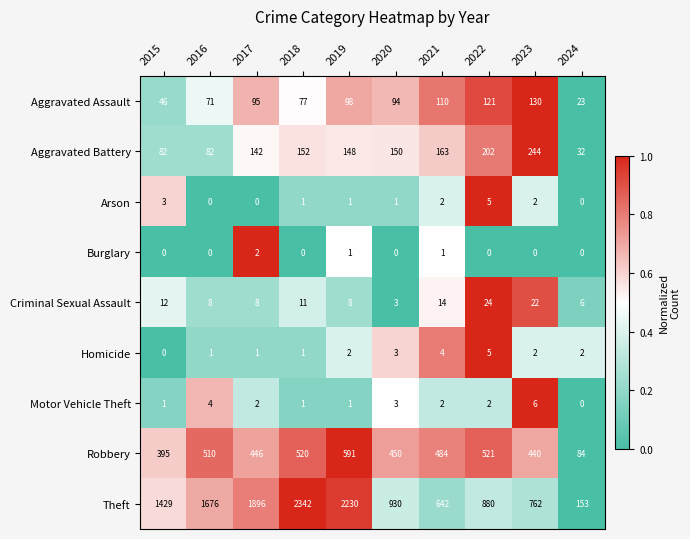

True or false: Criminal Sexual Assault has a value of 38 at 2022.

False